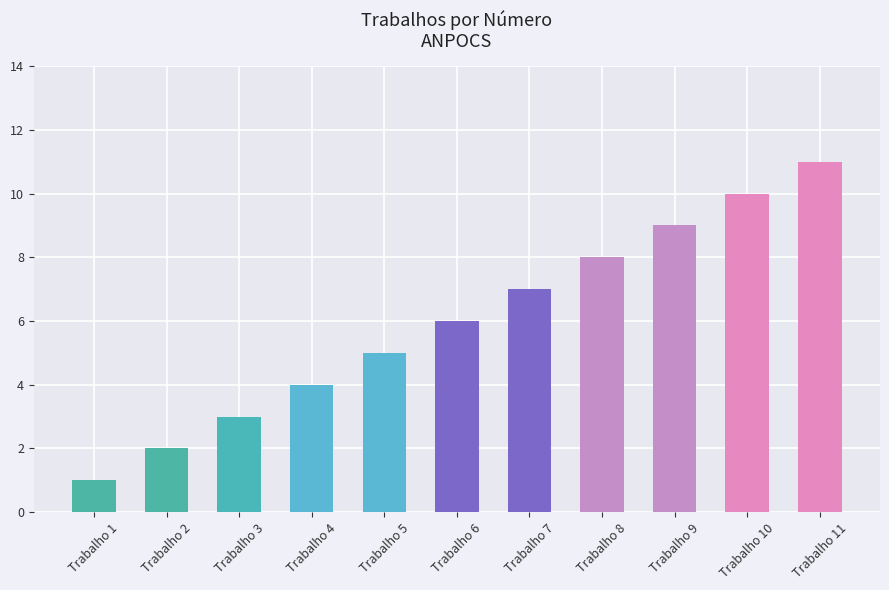

What is the difference between the maximum and second lowest values?

9